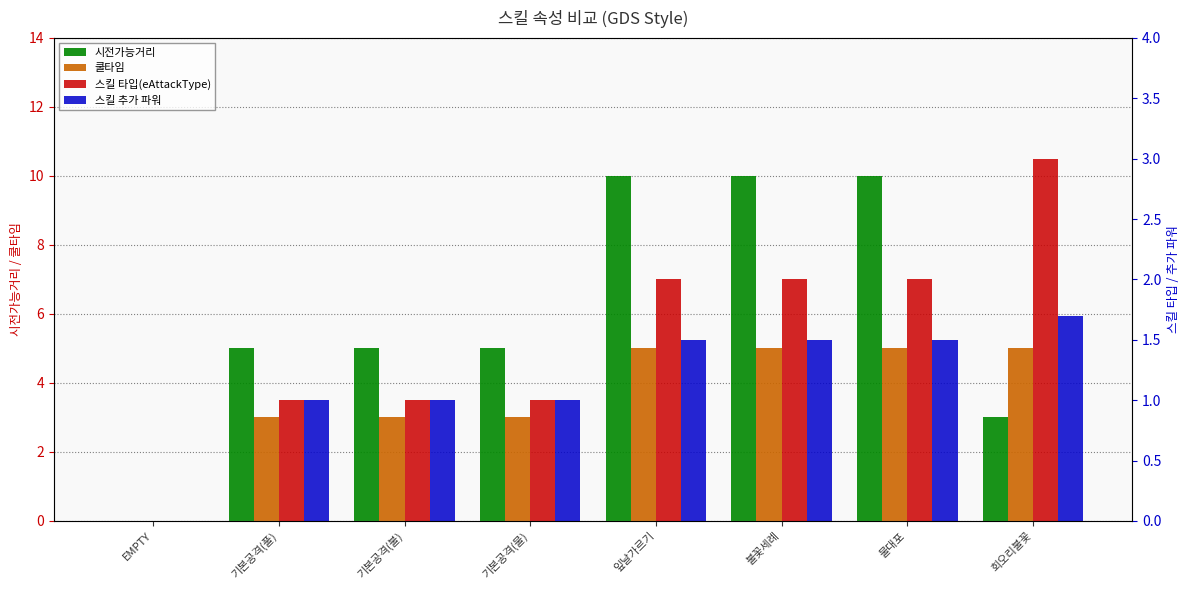

What is the difference between the maximum and minimum values in the 시전가능거리 series?

10.0